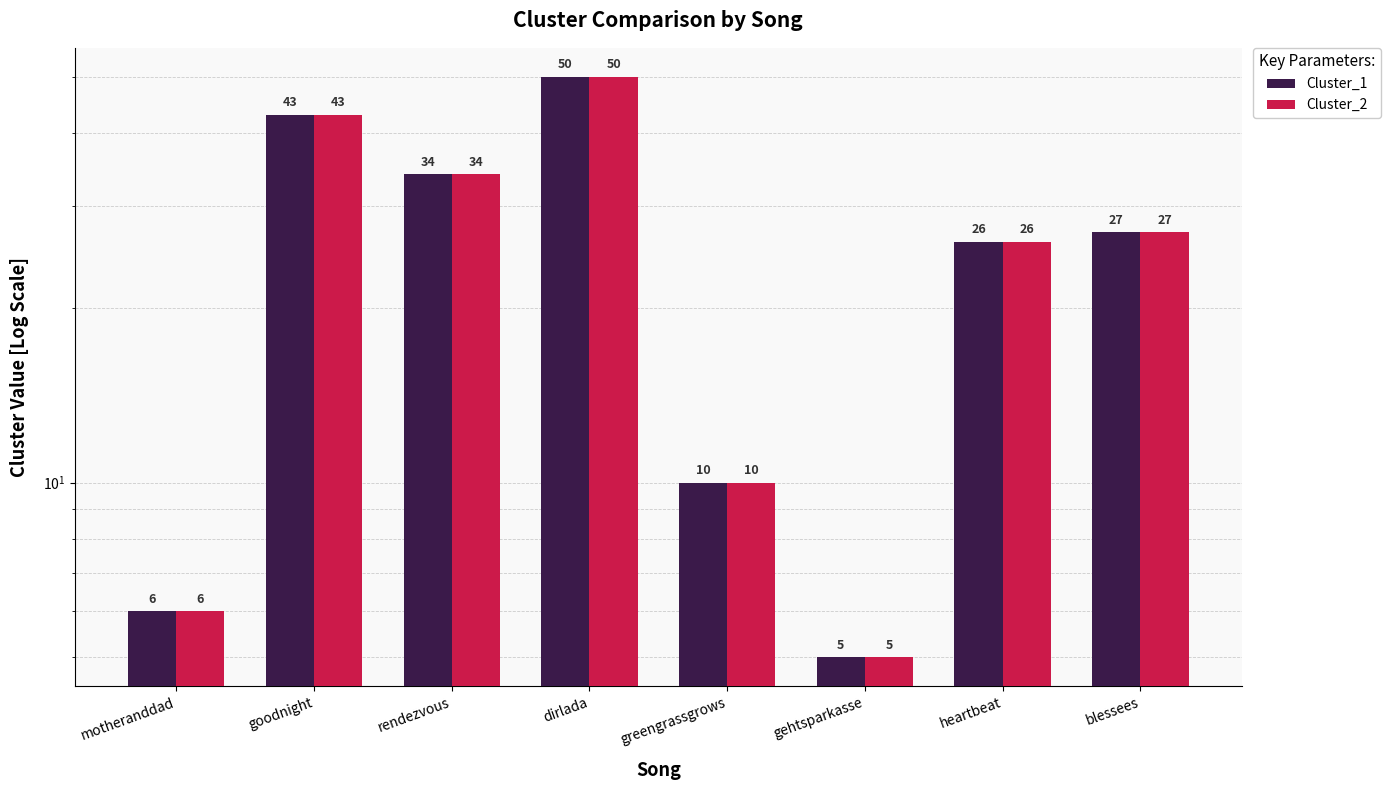

What is the average value of the Cluster_1 series?

25